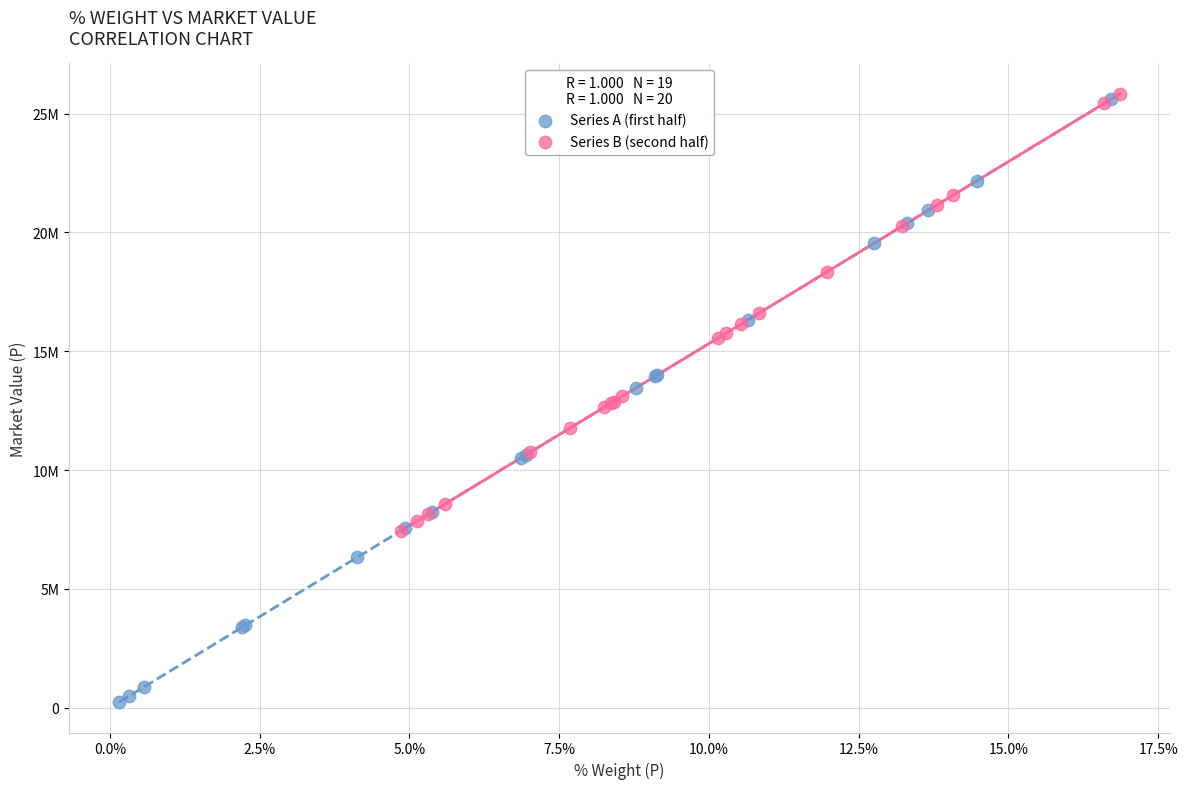

What are all the series names shown in the legend?

Series A (first half), Series B (second half)